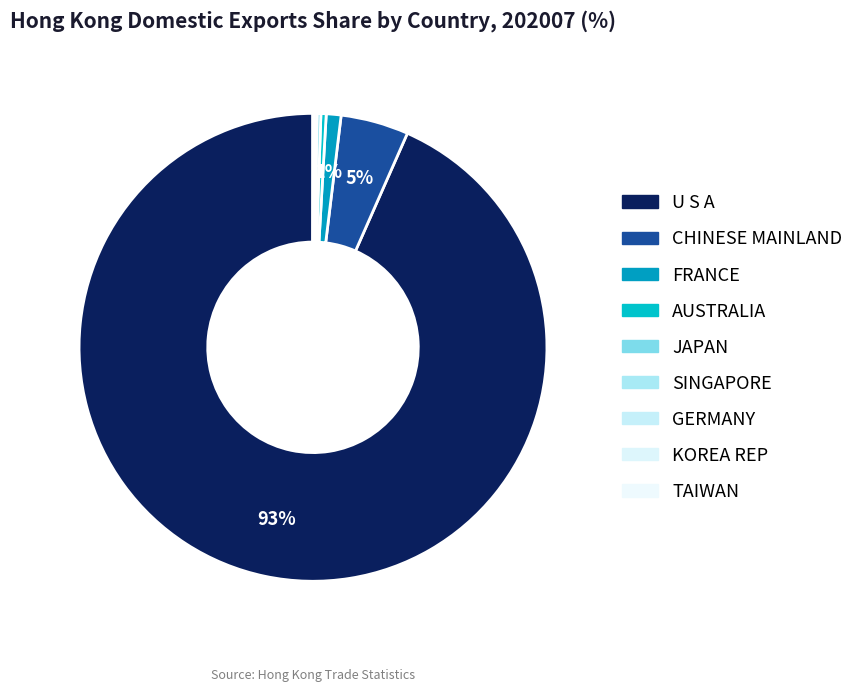

Is there a majority slice in this chart?

Yes